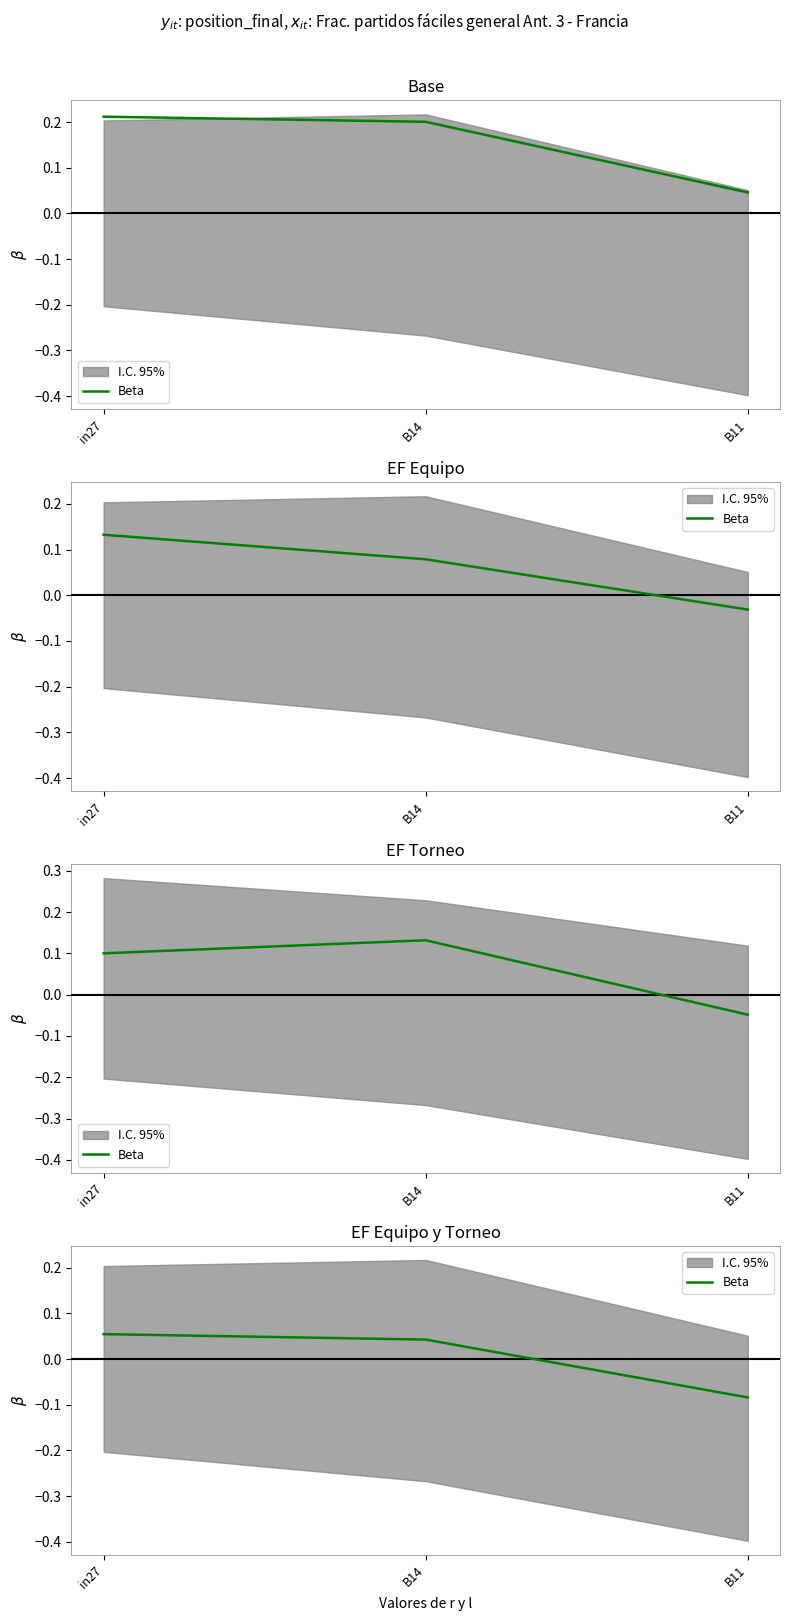

True or false: the data shows 0.0 at B14.

True